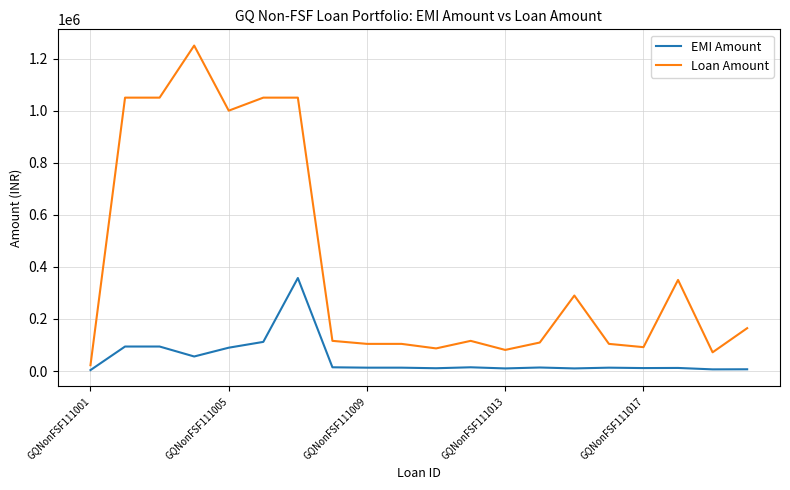

What is the maximum value for EMI Amount?

357350